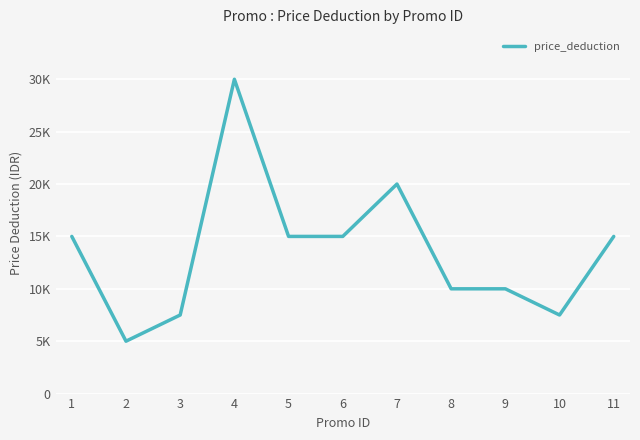

What is the difference between the values at 5 and 9?

5000